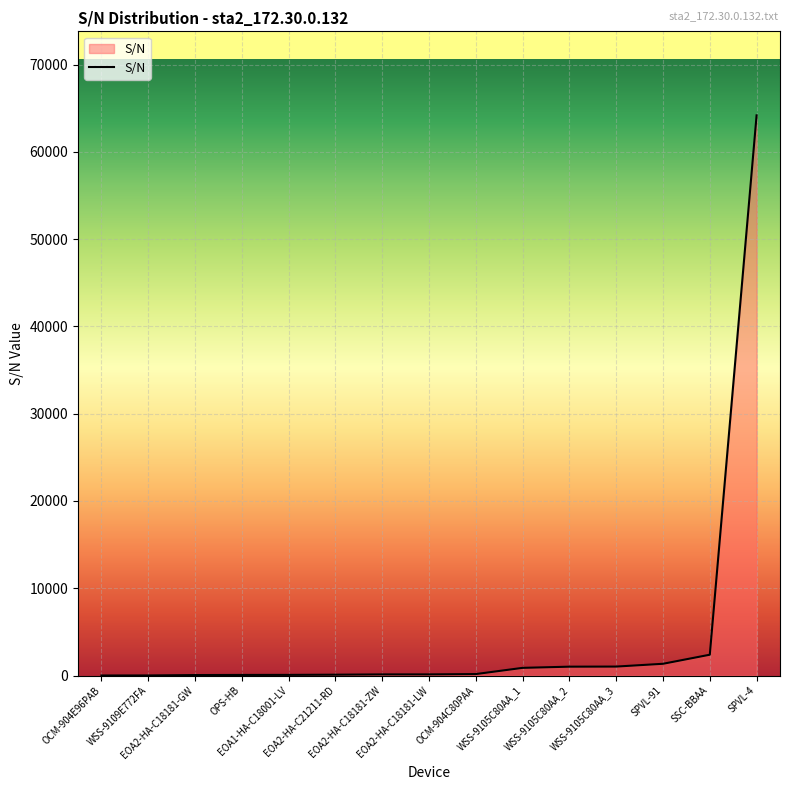

What is the maximum value shown in the chart?

64192